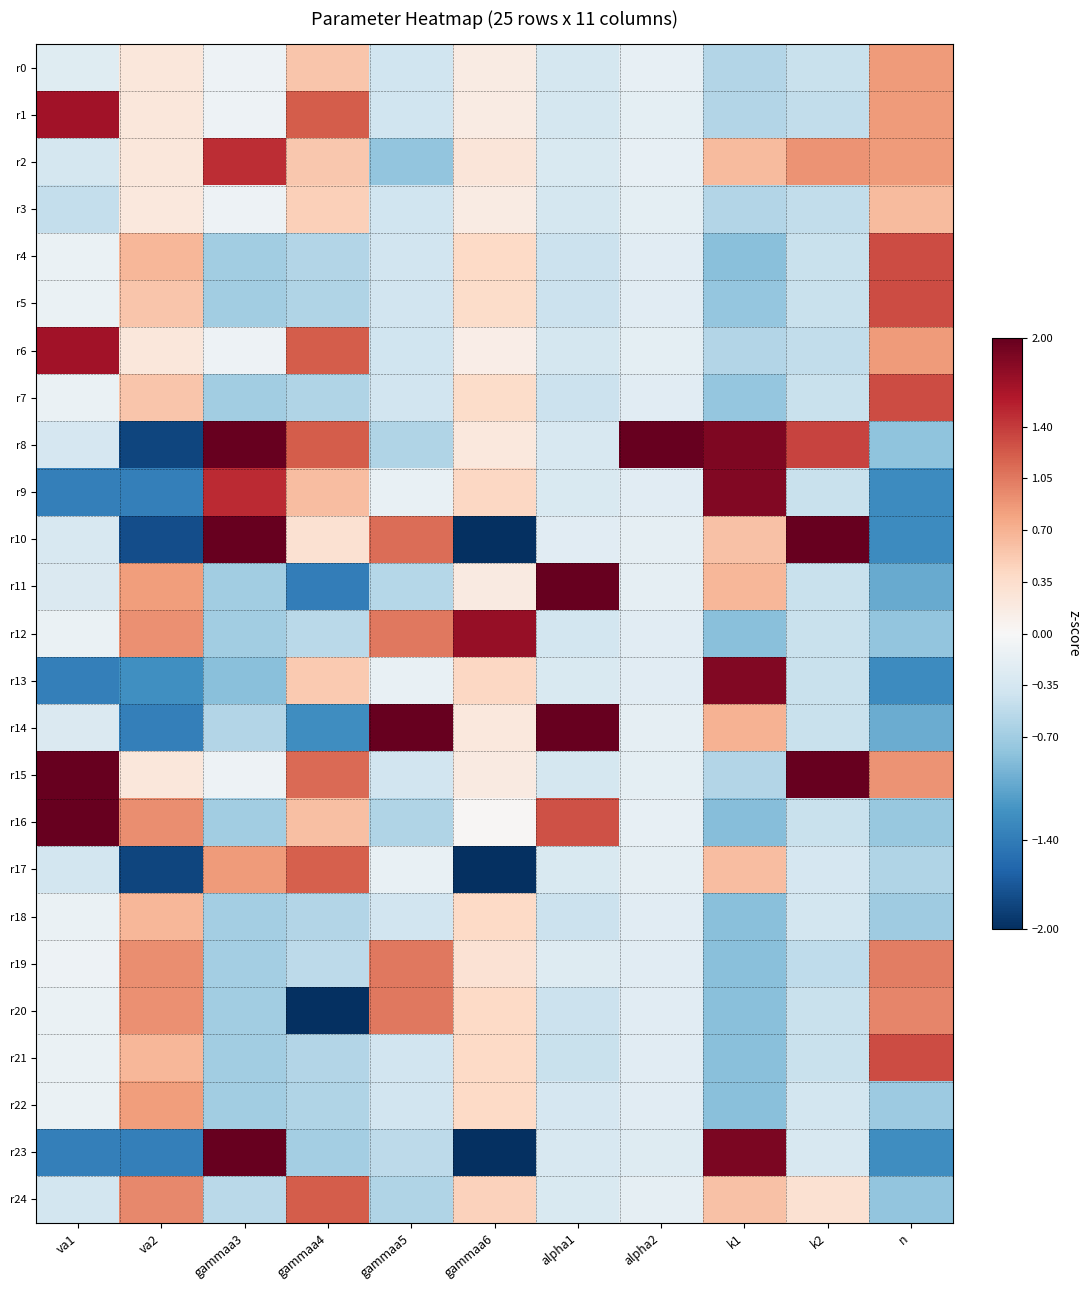

Which series changed the most between gammaa5 and alpha2?

r8